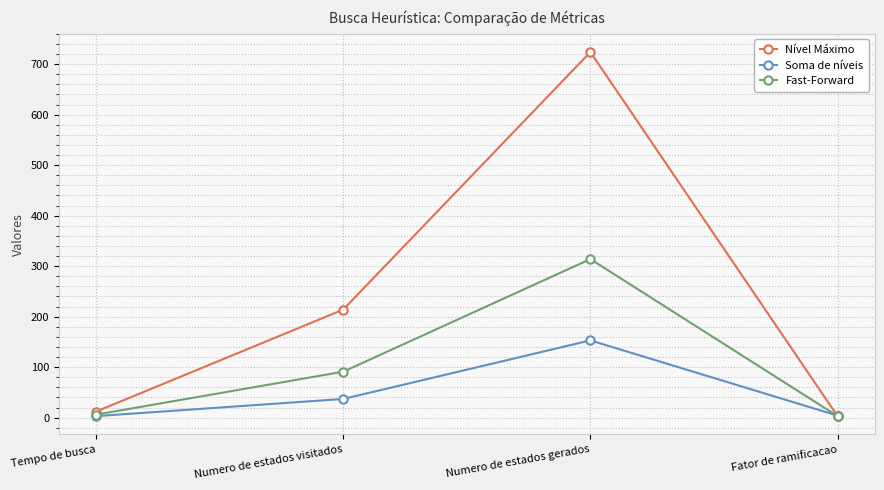

Where is Nível Máximo nearest to the value 363?

Numero de estados visitados